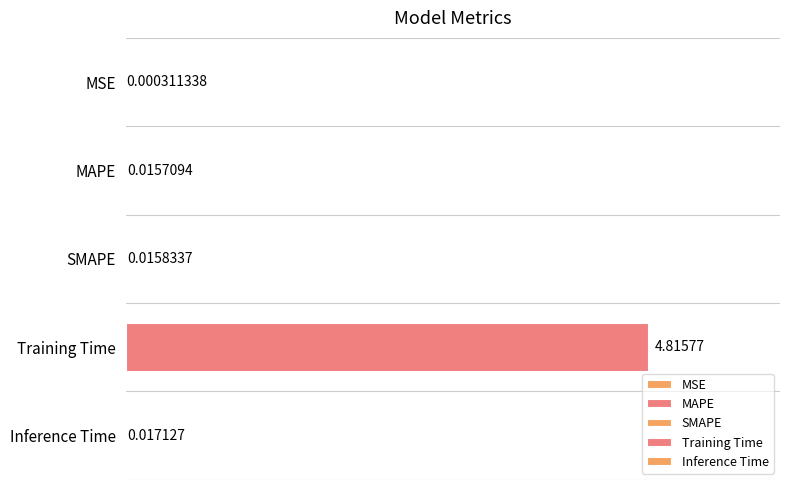

At which label is the value closest to 2?

Inference Time